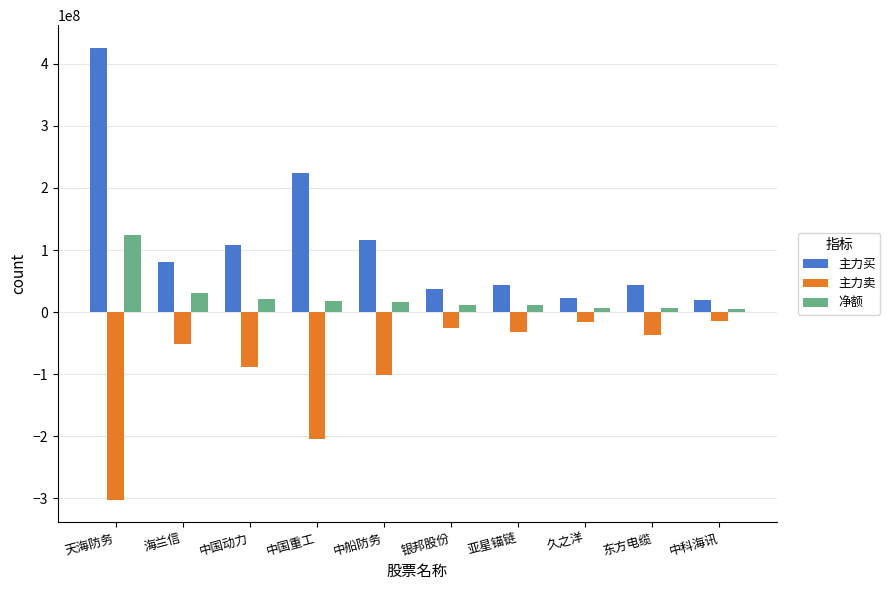

What is the difference between the highest and lowest values at 中国动力?

197192970